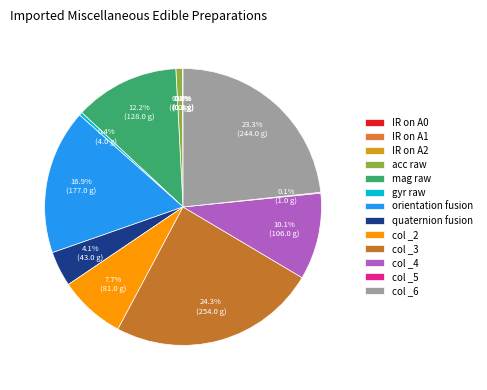

Do orientation fusion and IR on A1 together represent more than half of the pie?

No